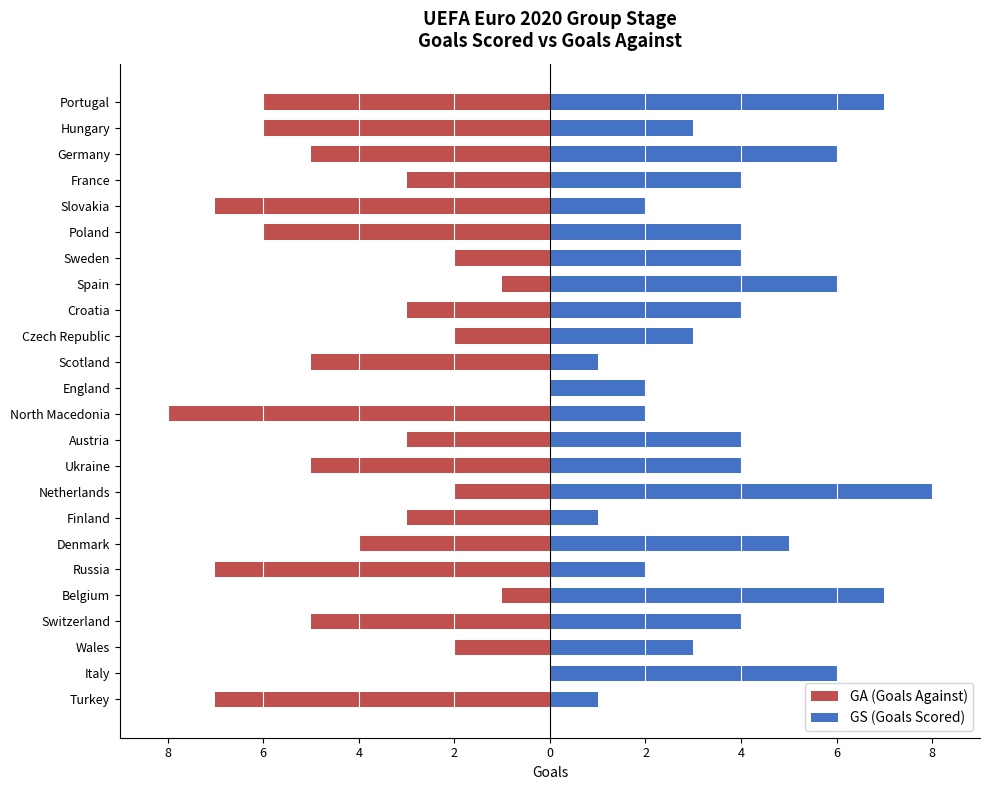

How many groups of bars are there?

24